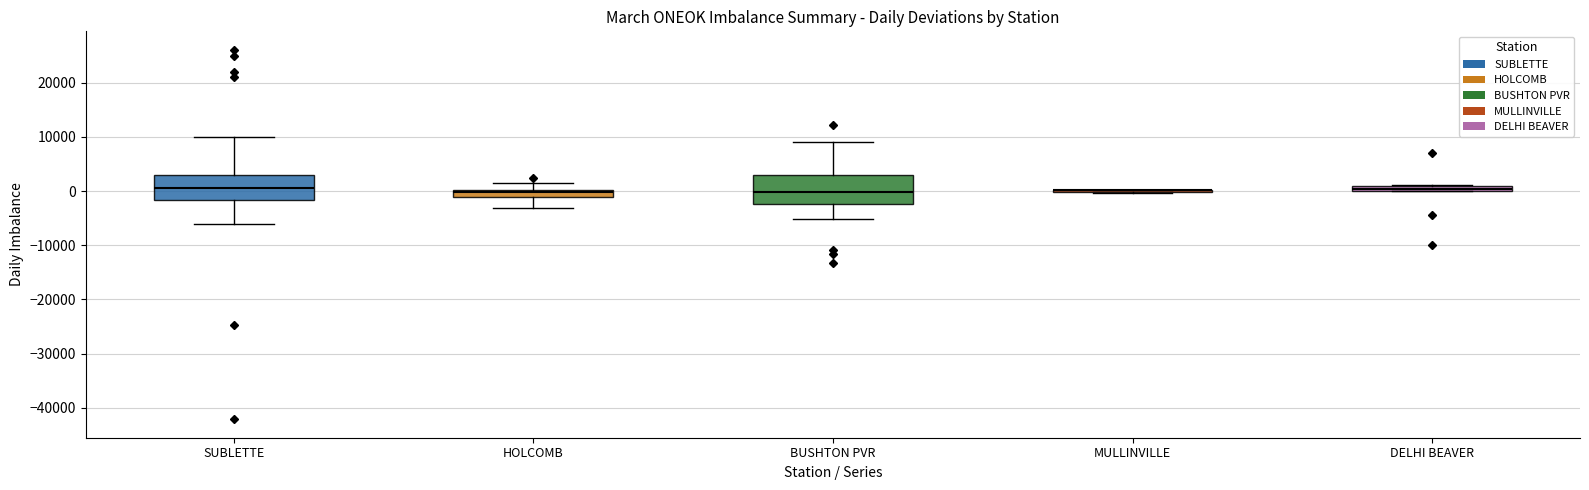

Where is the upper edge of the box for DELHI BEAVER on the y-axis? The values are not printed on the chart, so give them approximately, as read against the axis.

1000